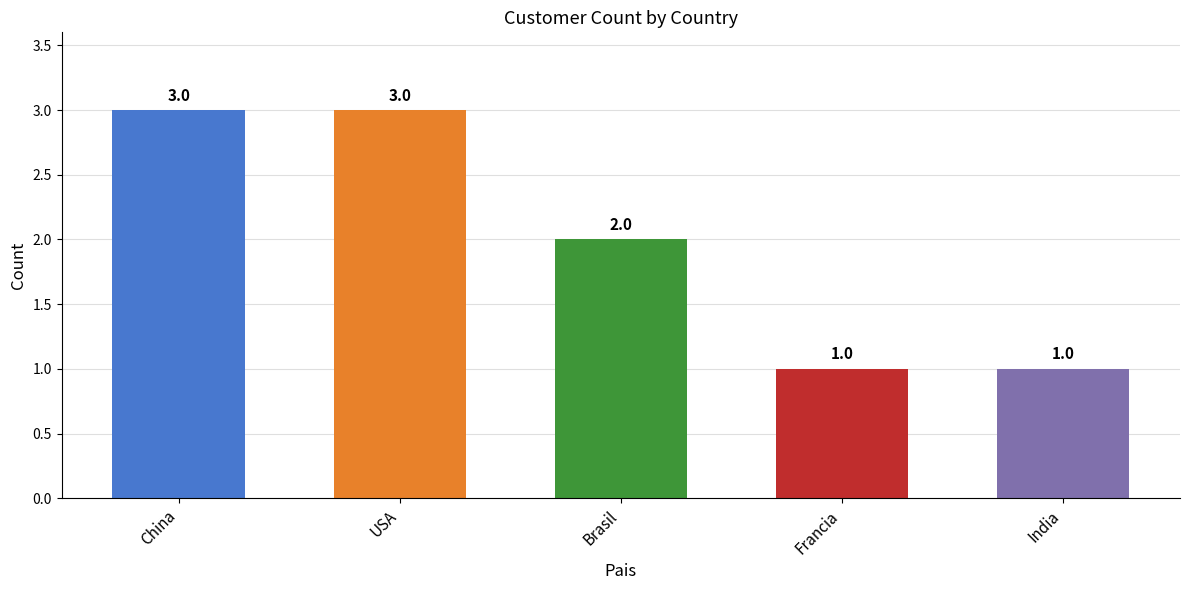

What is the change in value from USA to India?

-2